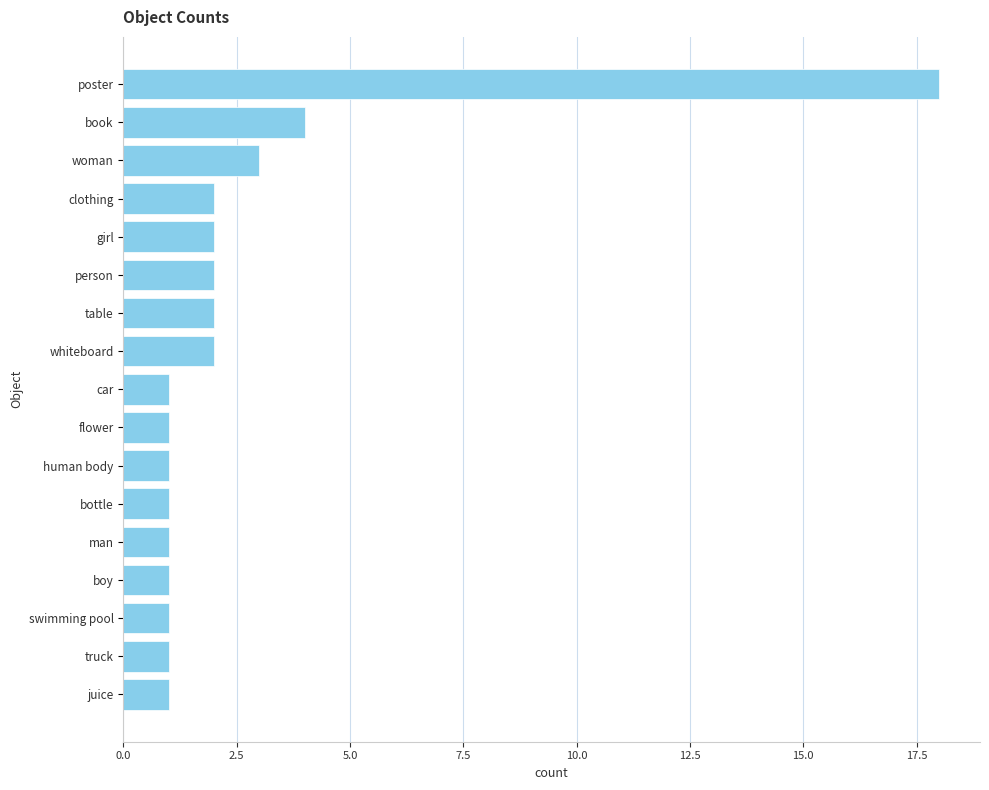

Is it true that the value at juice is 1?

True